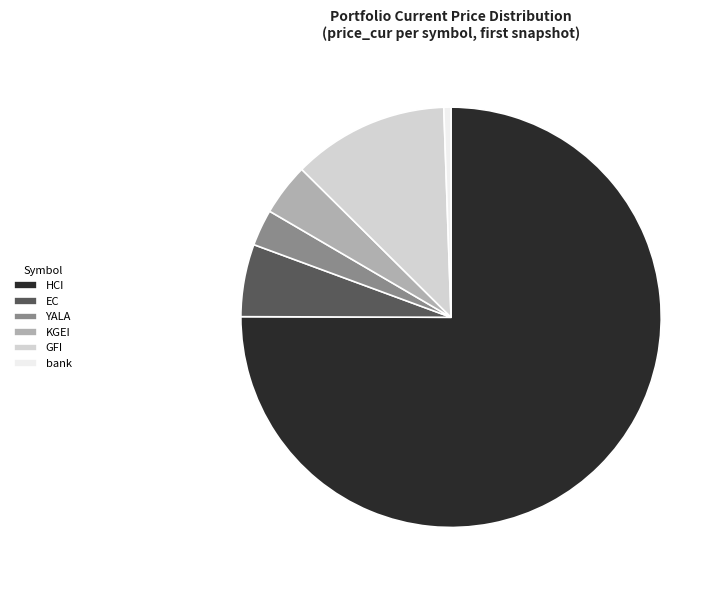

What is the ratio of the value at YALA to the value at GFI?

0.2